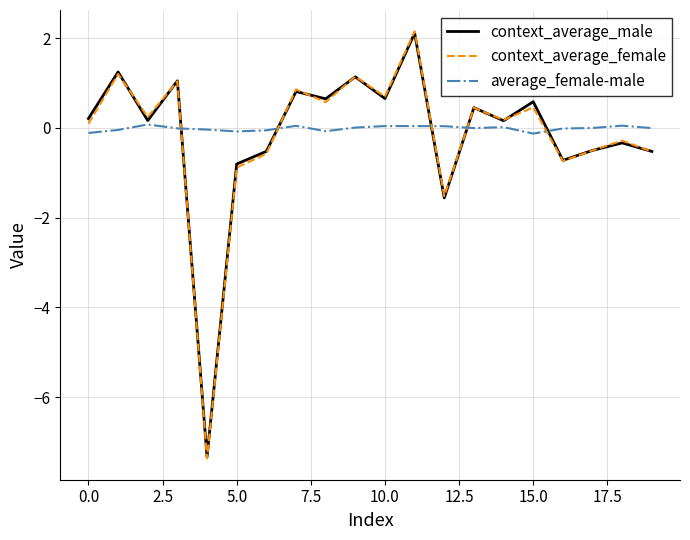

What are all the series names shown in the legend?

context_average_male, context_average_female, average_female-male